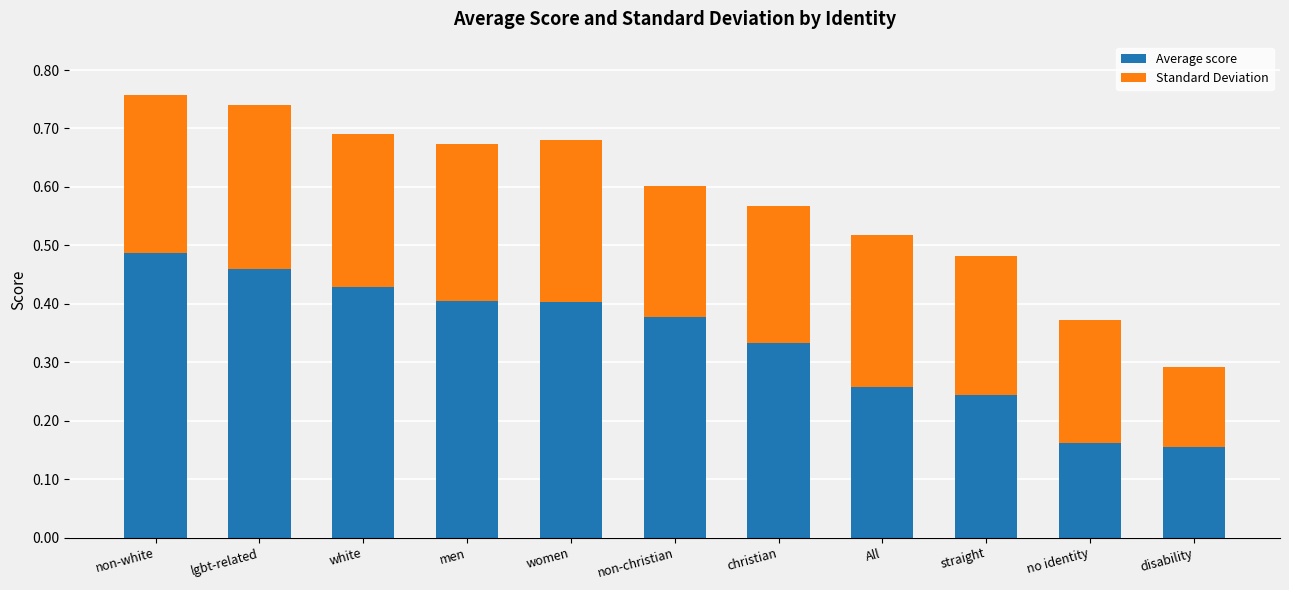

At which label does Average score reach its minimum?

disability